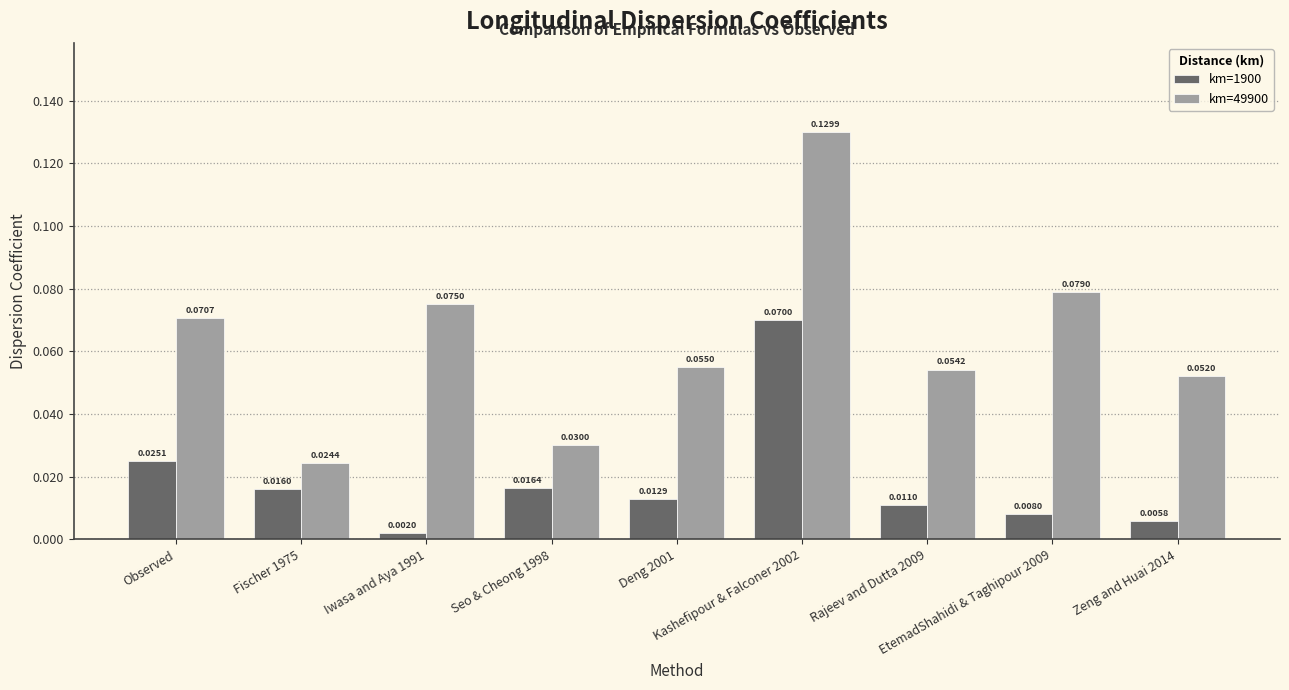

How many bars are there in total?

18